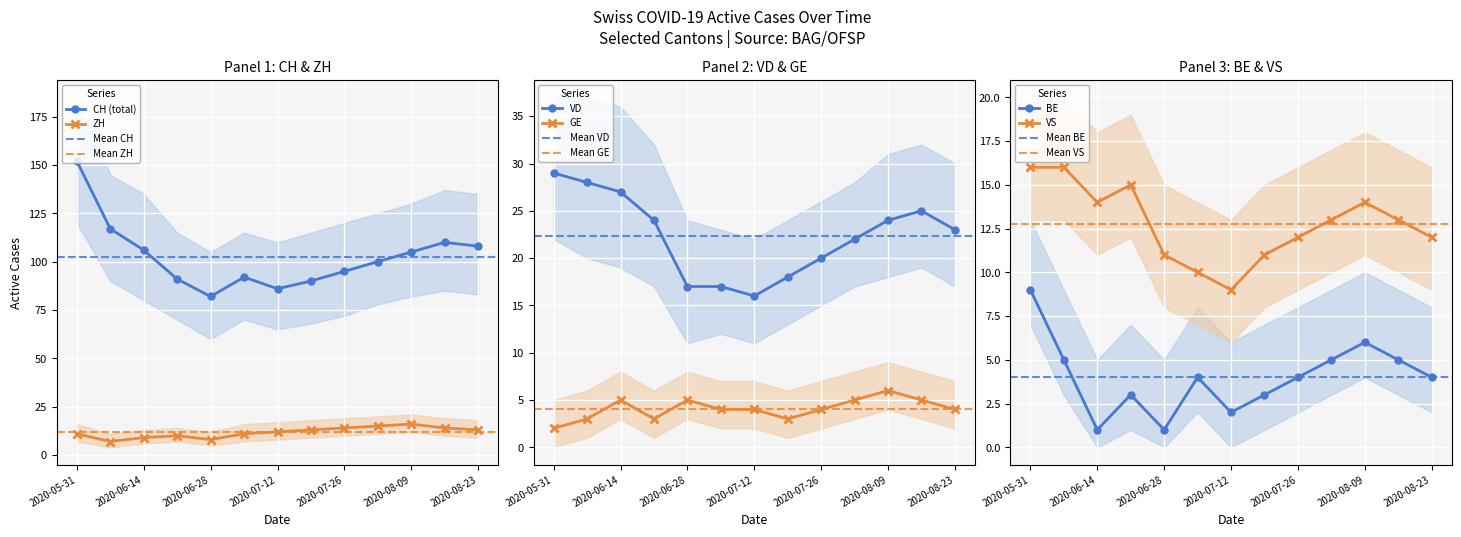

True or false: CH and VD cross at least once.

False